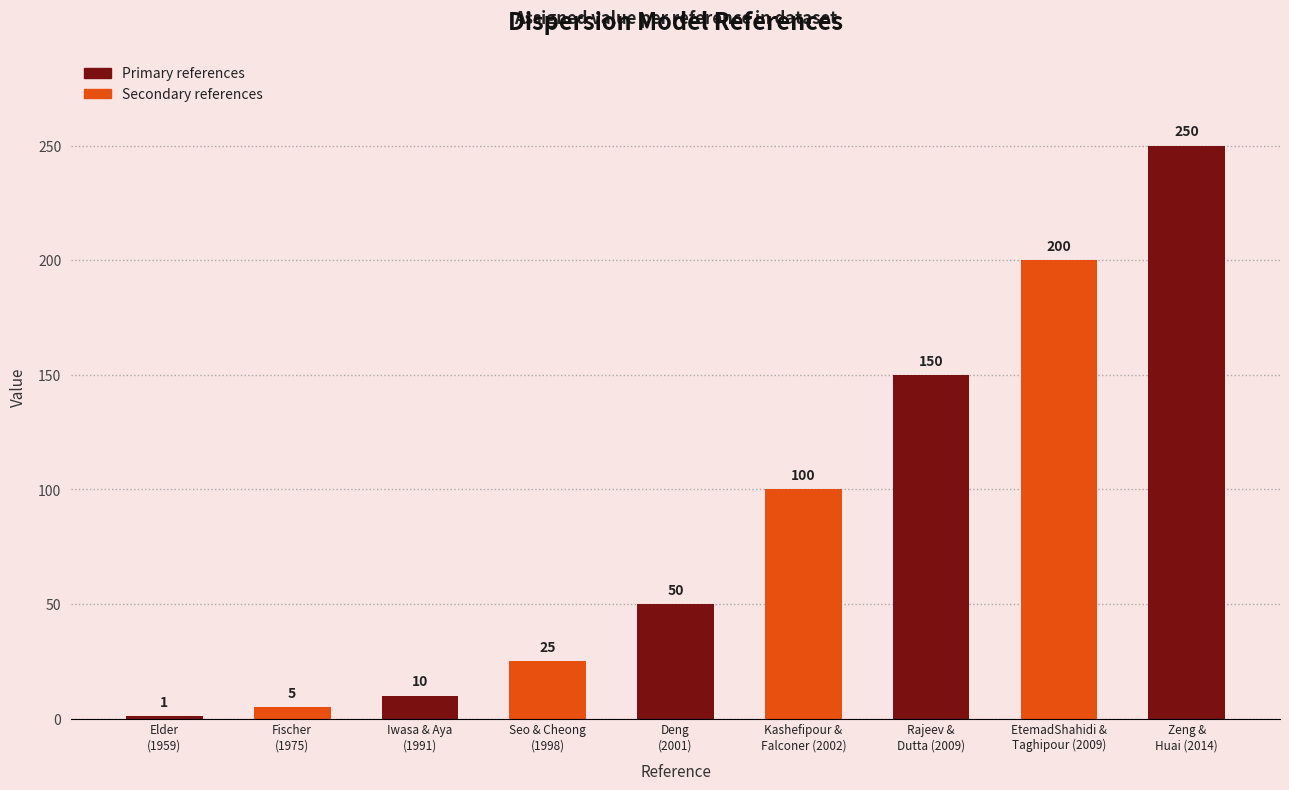

List the labels in order of value, largest first.

Zeng &
Huai (2014), EtemadShahidi &
Taghipour (2009), Rajeev &
Dutta (2009), Kashefipour &
Falconer (2002), Deng
(2001), Seo & Cheong
(1998), Iwasa & Aya
(1991), Fischer
(1975), Elder
(1959)